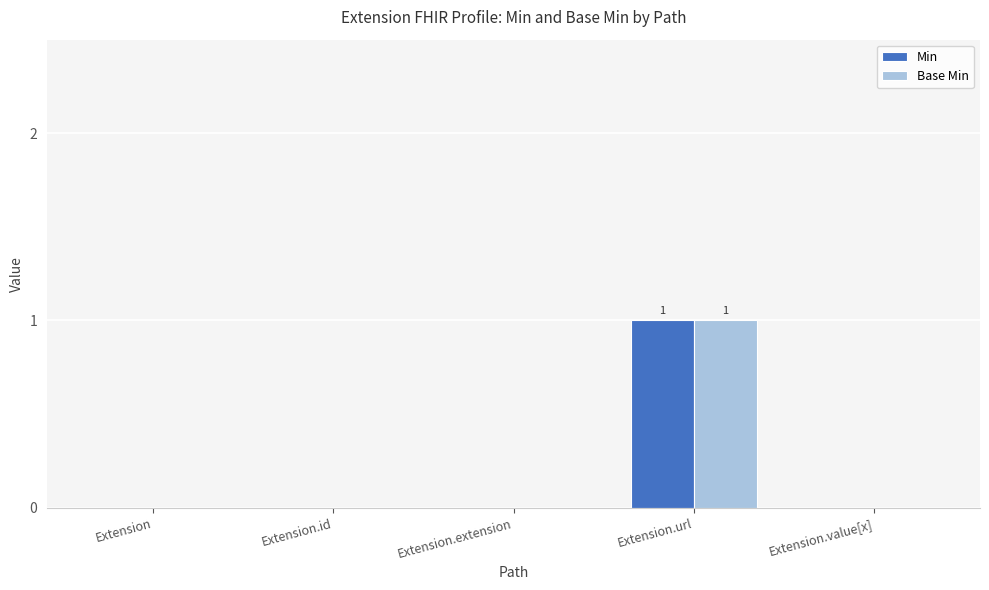

What is the maximum value for Base Min?

1